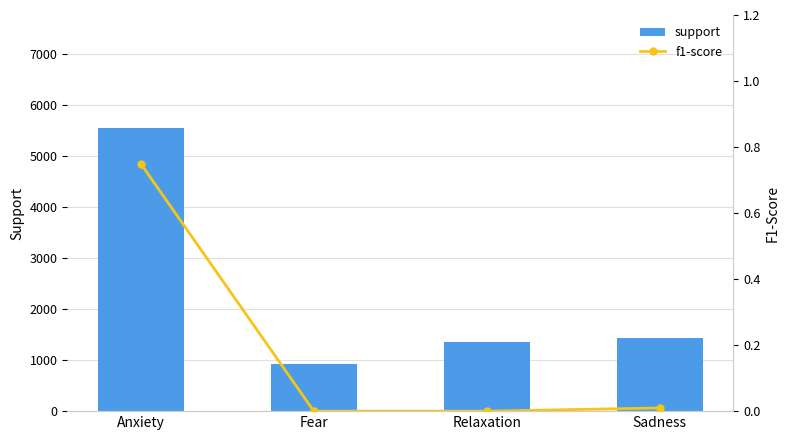

What is the total value across all series at Relaxation?

1348.0